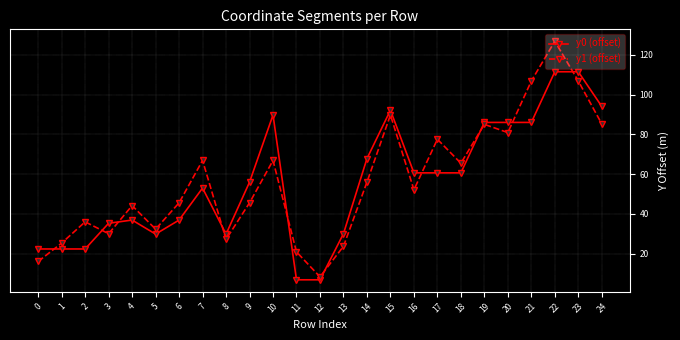

Is the value of y0 (offset) at 23 greater than the value of y1 (offset) at 23?

Yes